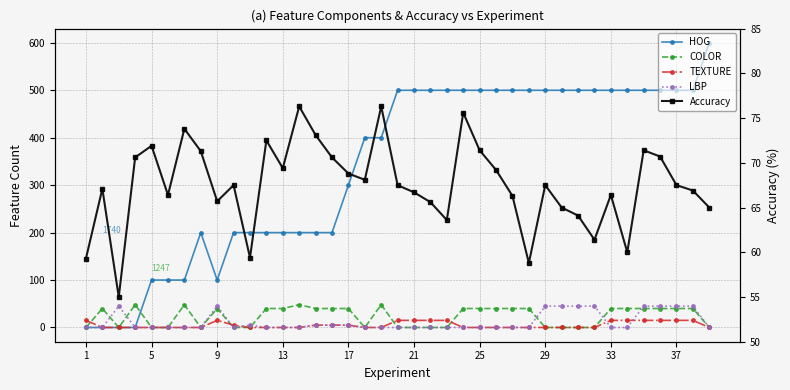

Does the chart have visible grid lines?

Yes